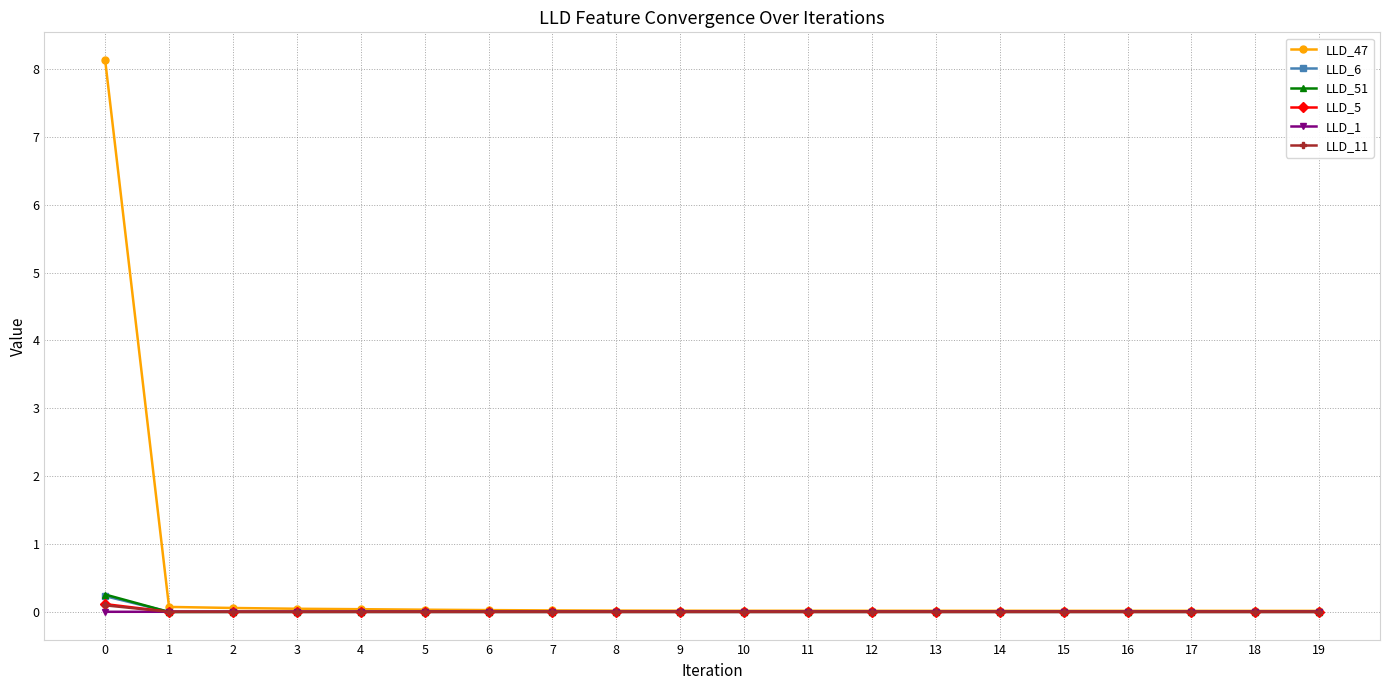

Does the chart display data point markers on the line(s)?

Yes